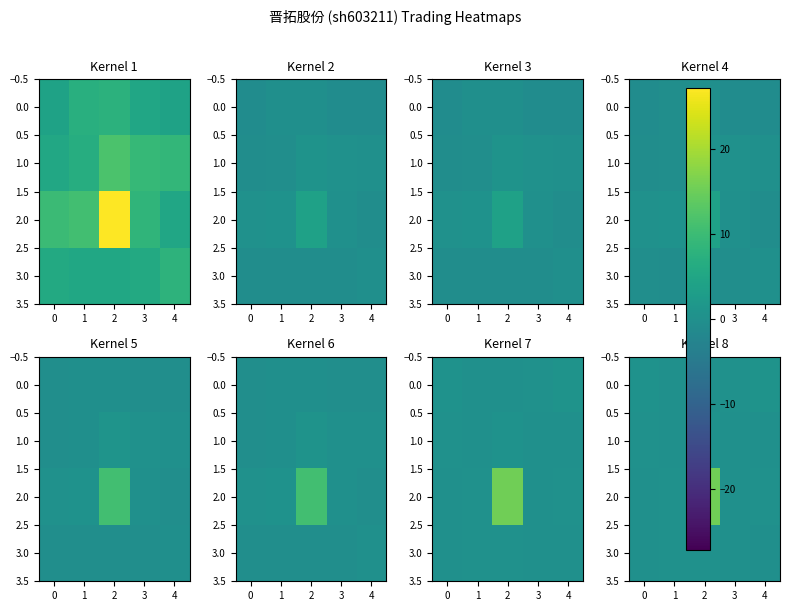

What is the approximate value of 3.0 at 3?

0.2